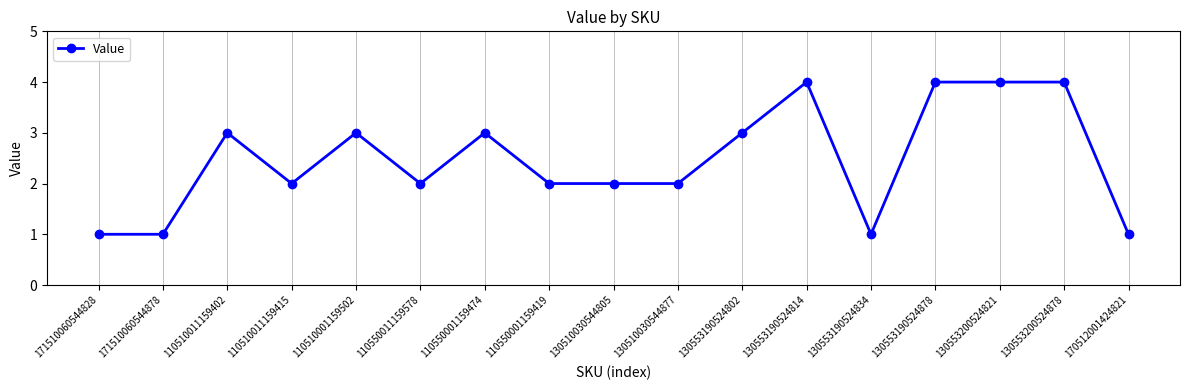

Is it true that the value at 110510001159502 is 1?

False